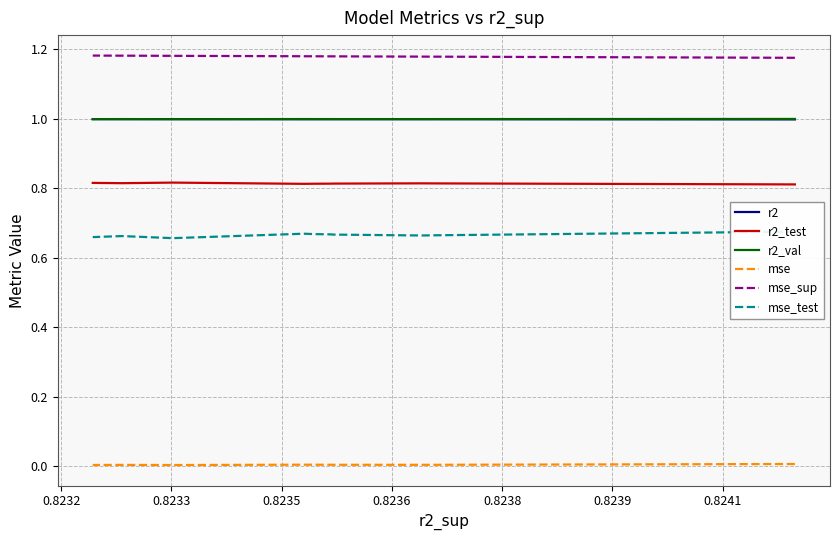

The value of mse_sup at 0.8241 is 1.2. True or false?

True